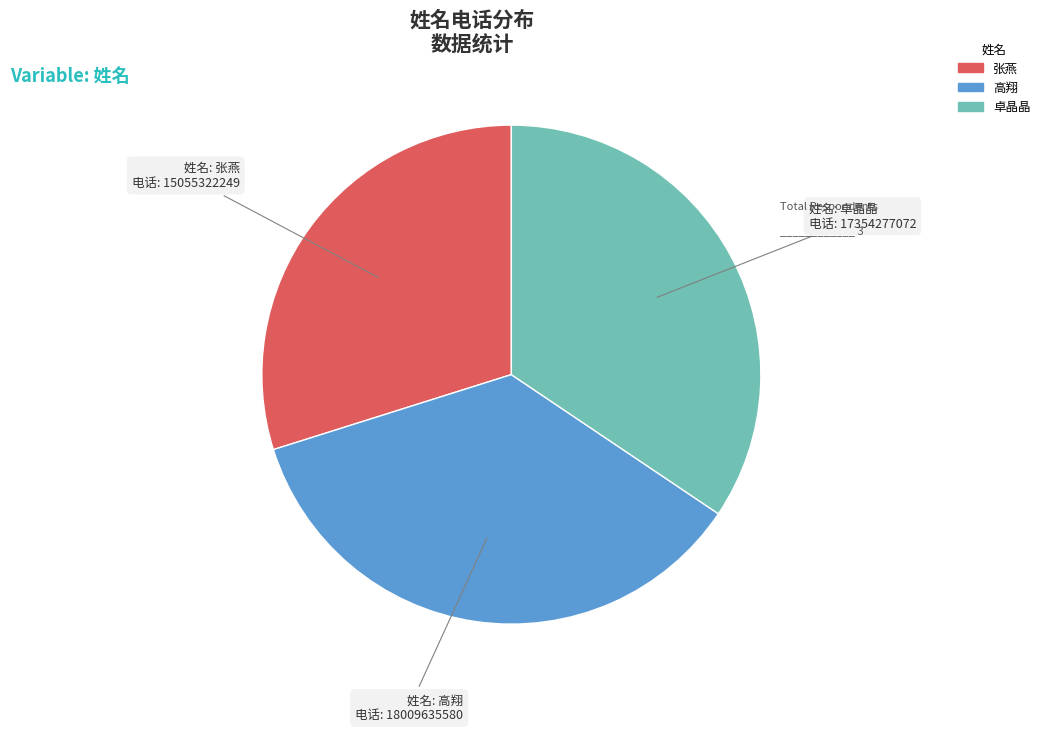

What is the smallest slice in the pie chart?

张燕